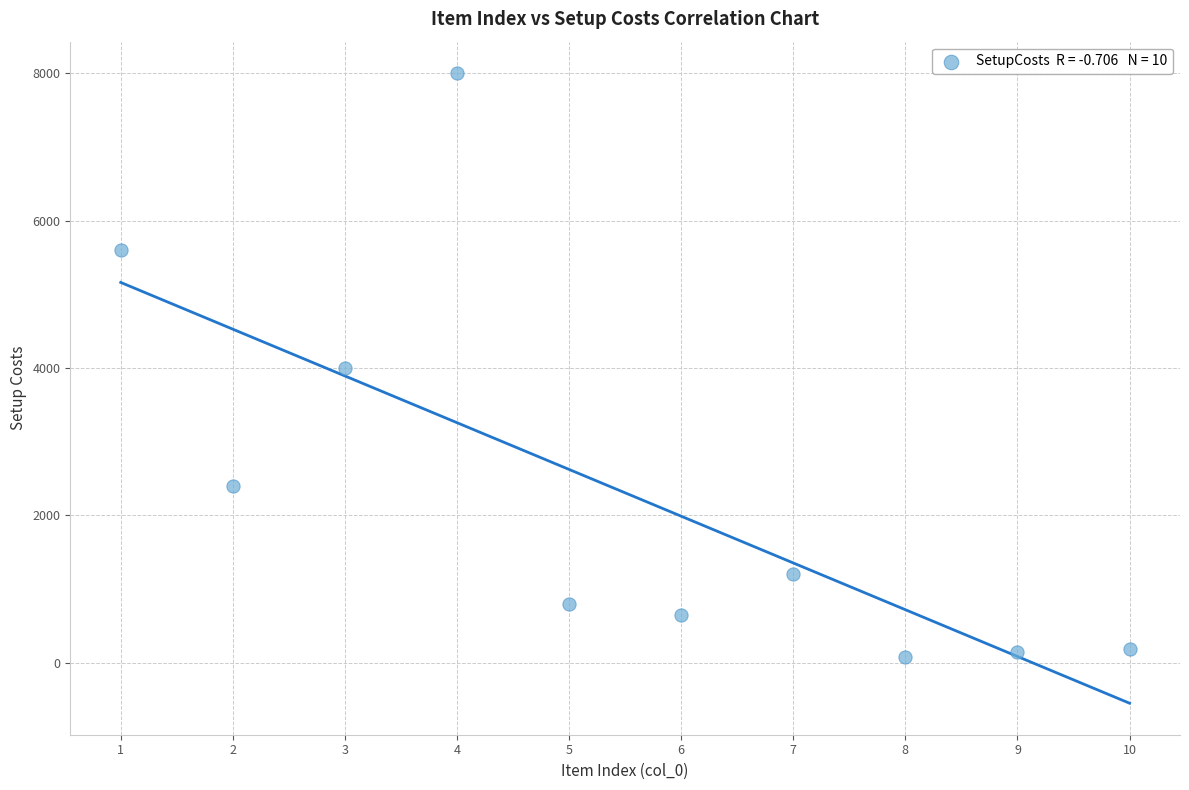

What is the average X value?

6